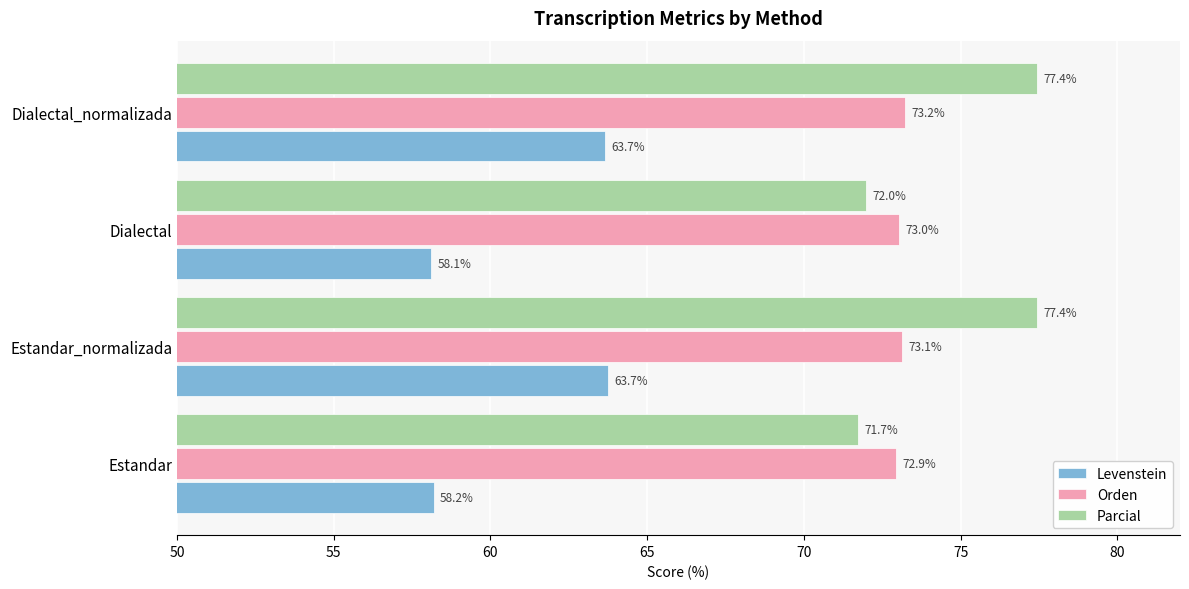

What is the sum of all Parcial values?

298.6